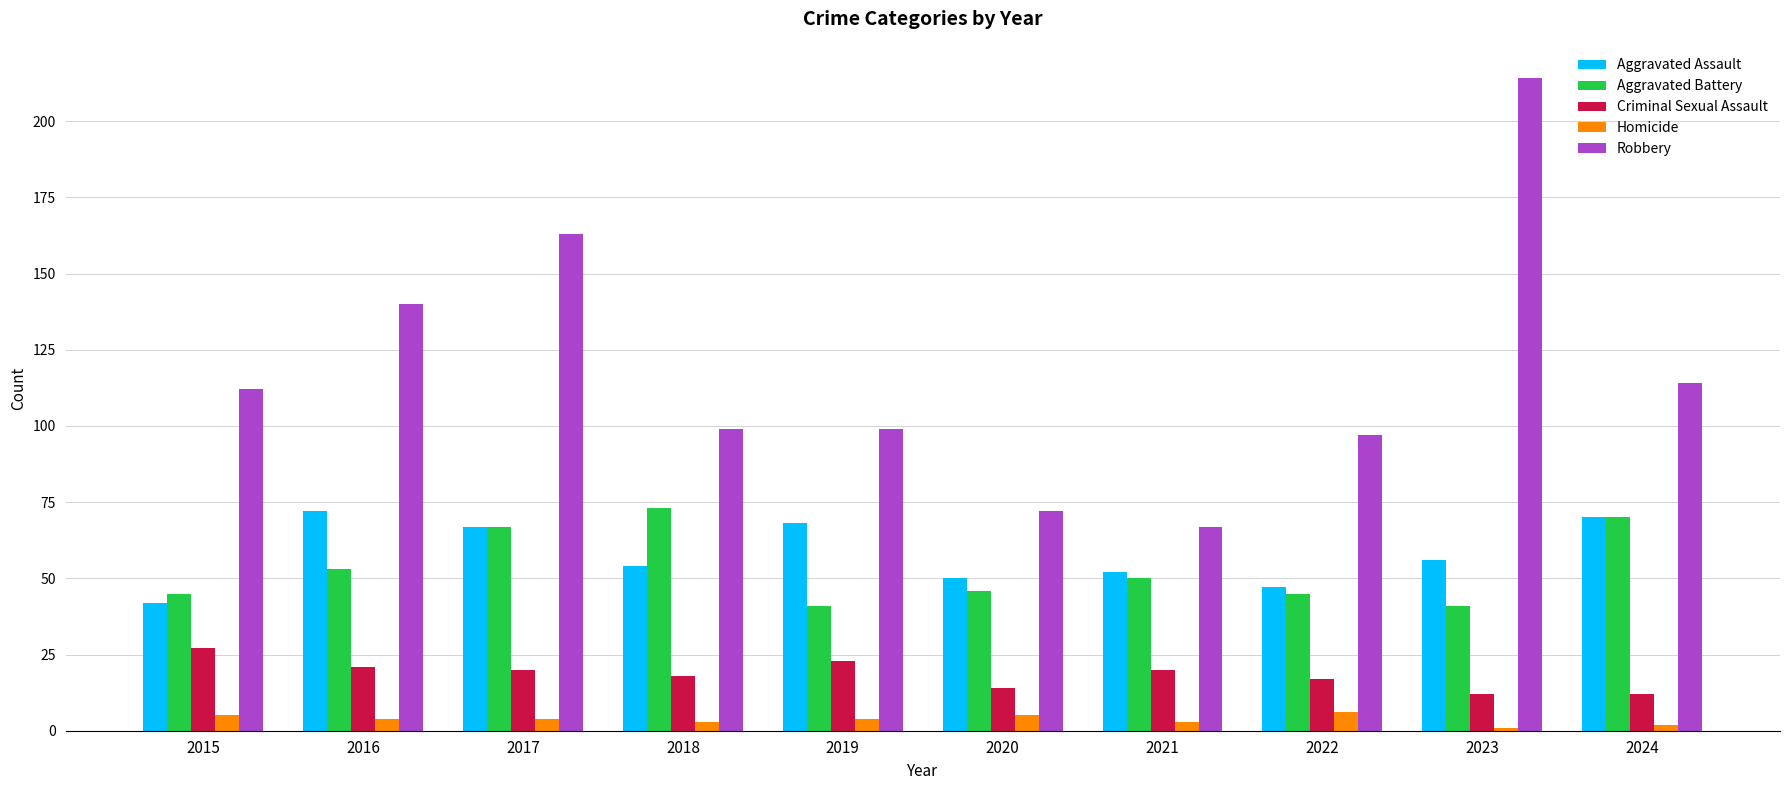

Which series has the largest total across all categories?

Robbery